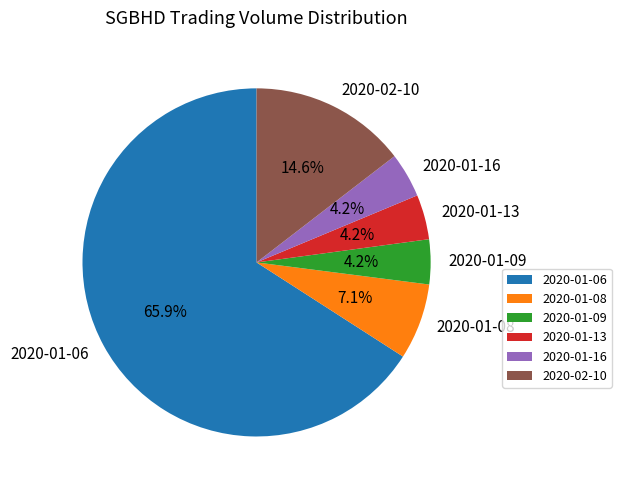

Does 2020-01-06 account for over 50% of the chart?

Yes